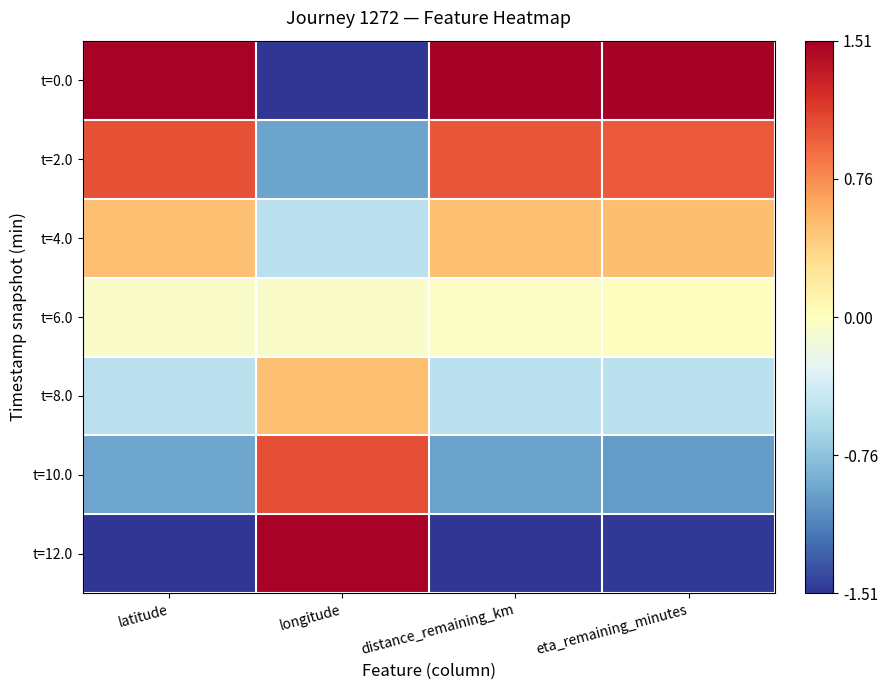

At eta_remaining_minutes, list the series in order from smallest to largest.

t=12.0, t=10.0, t=8.0, t=6.0, t=4.0, t=2.0, t=0.0